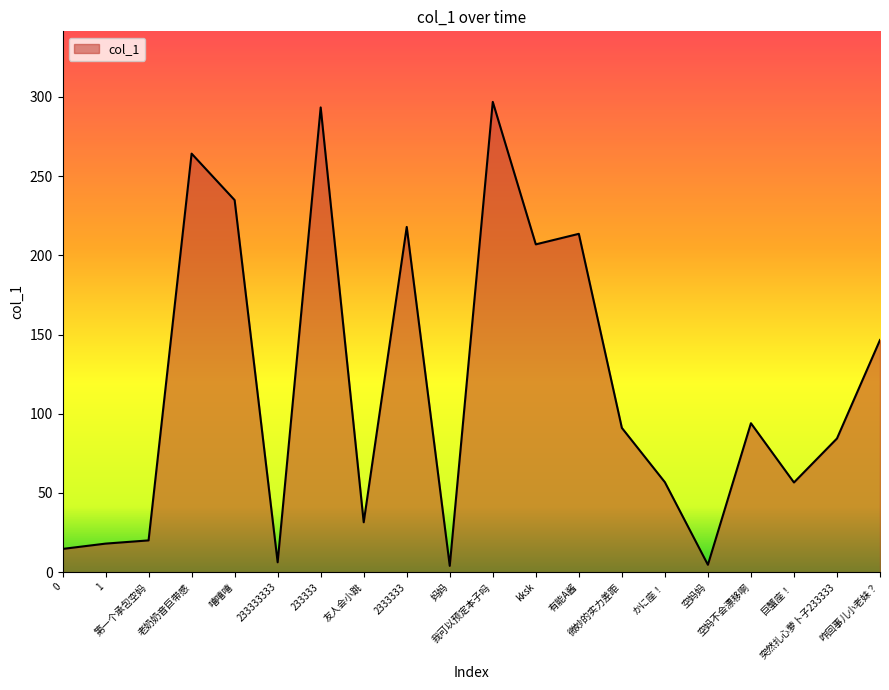

What is the greatest value displayed?

296.9